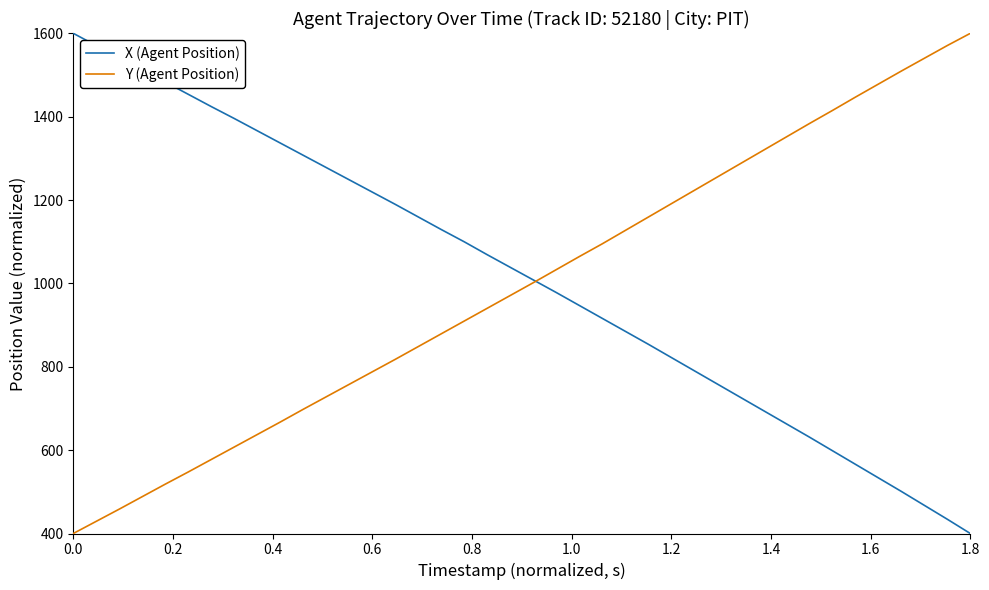

What is the minimum value for X (Agent Position)?

400.0